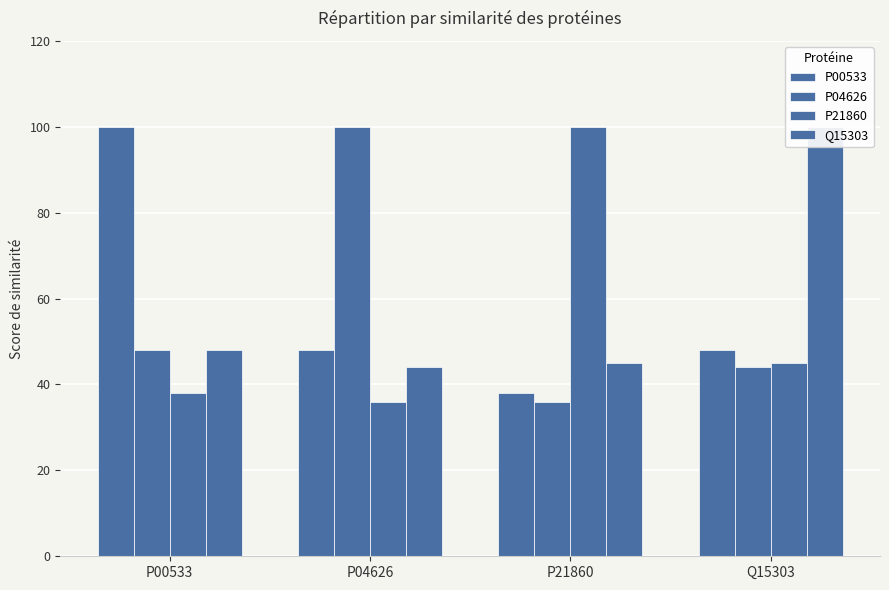

Rank the series by their average value, from highest to lowest.

Q15303, P00533, P04626, P21860